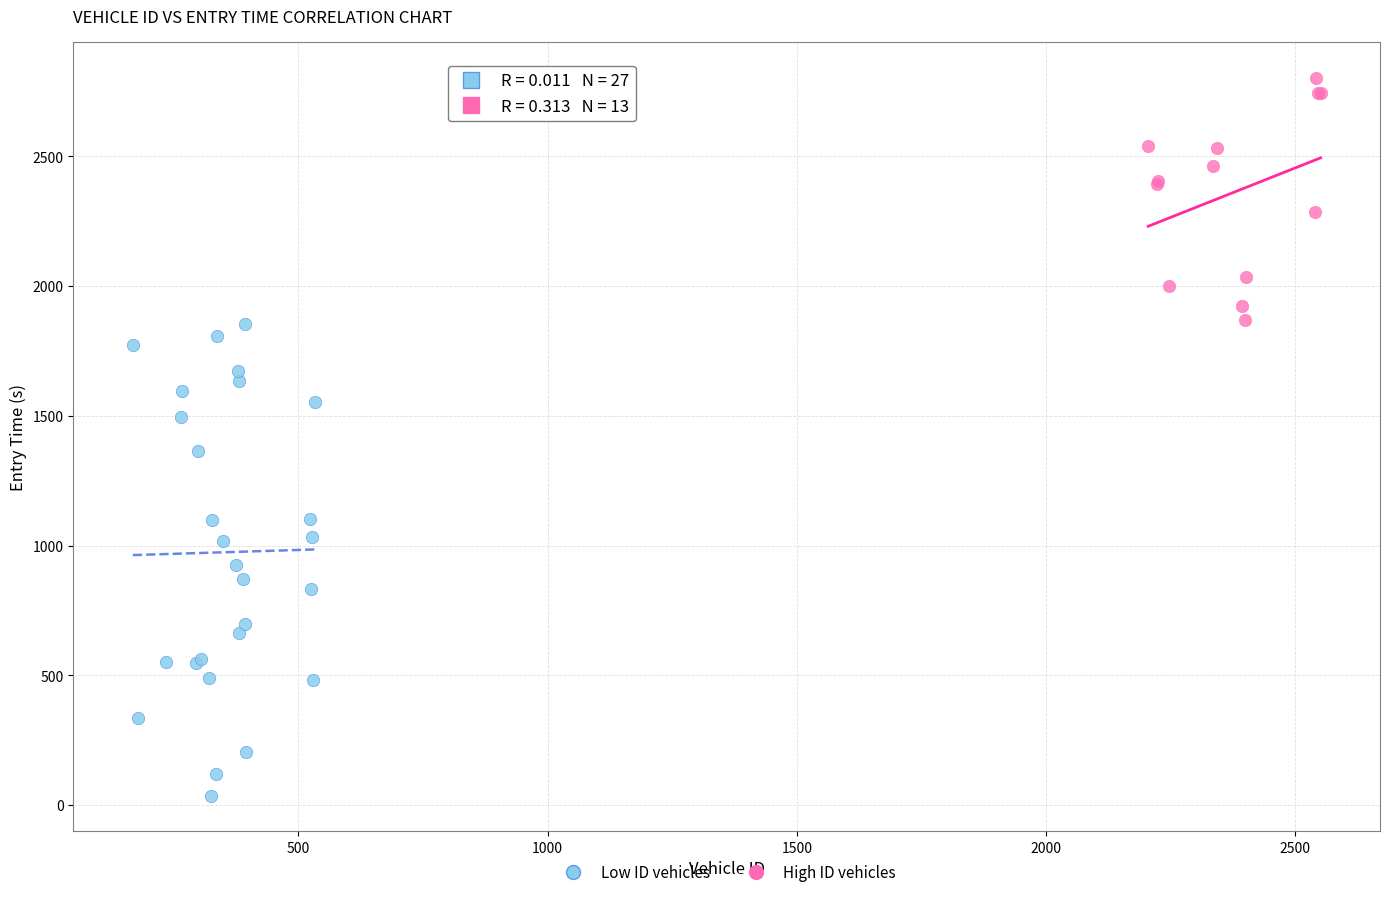

Which series reaches the maximum Y coordinate?

High ID vehicles